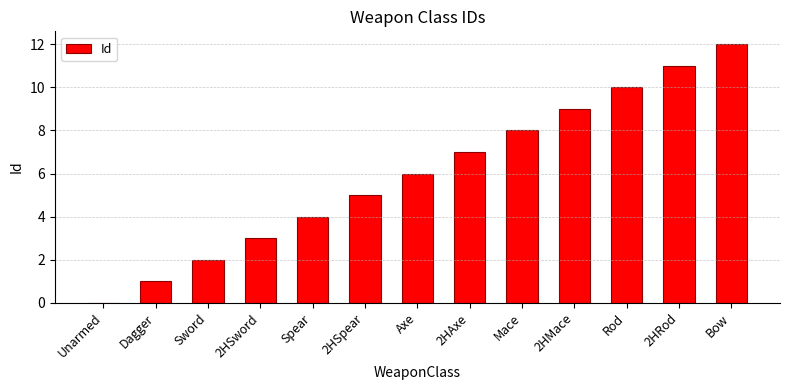

Approximately how many times larger is the value at 2HAxe compared to Axe?

1.2